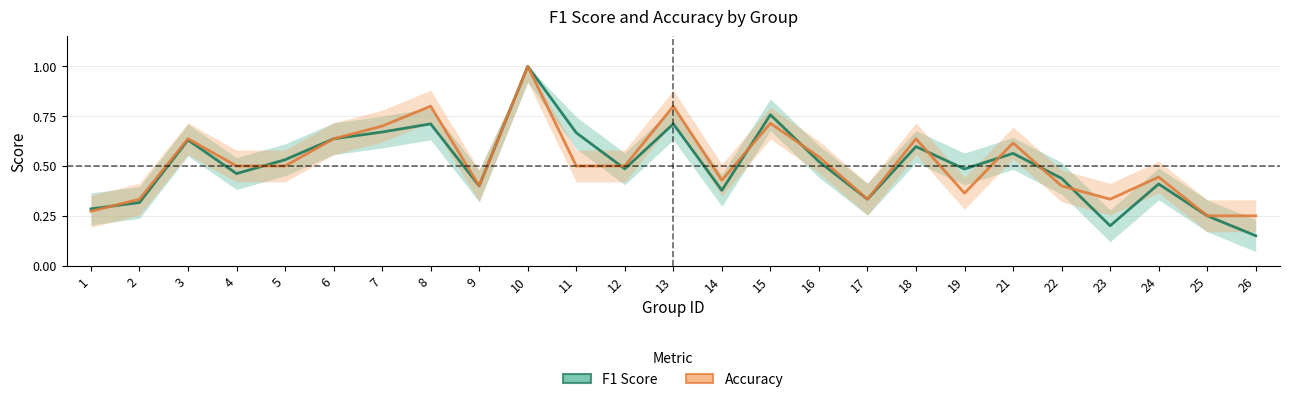

Between which two adjacent categories do Accuracy and F1 Score first intersect?

1 and 2